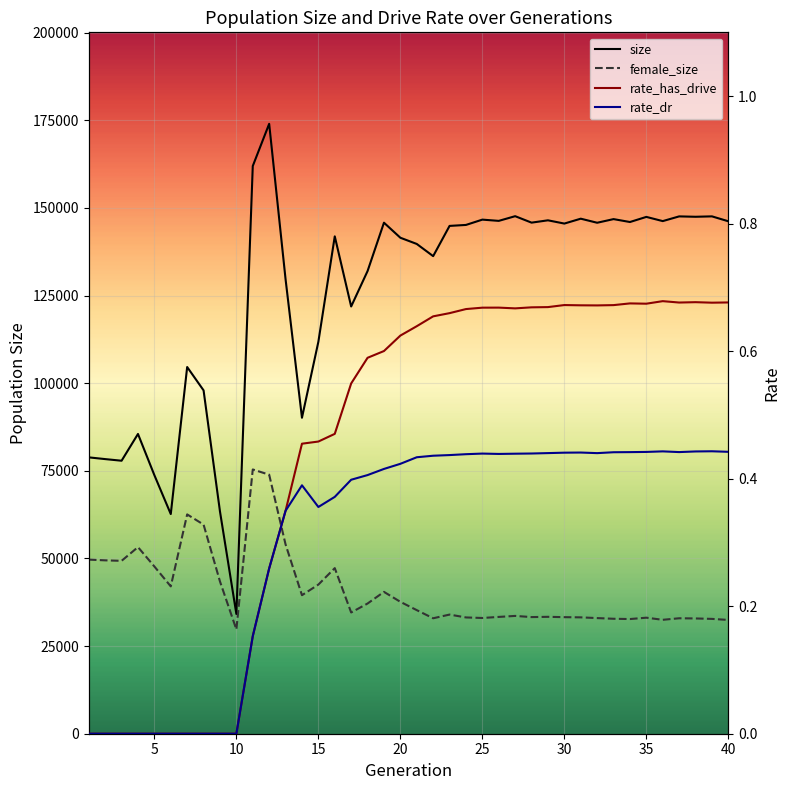

True or false: female_size and rate_has_drive cross at least once.

False